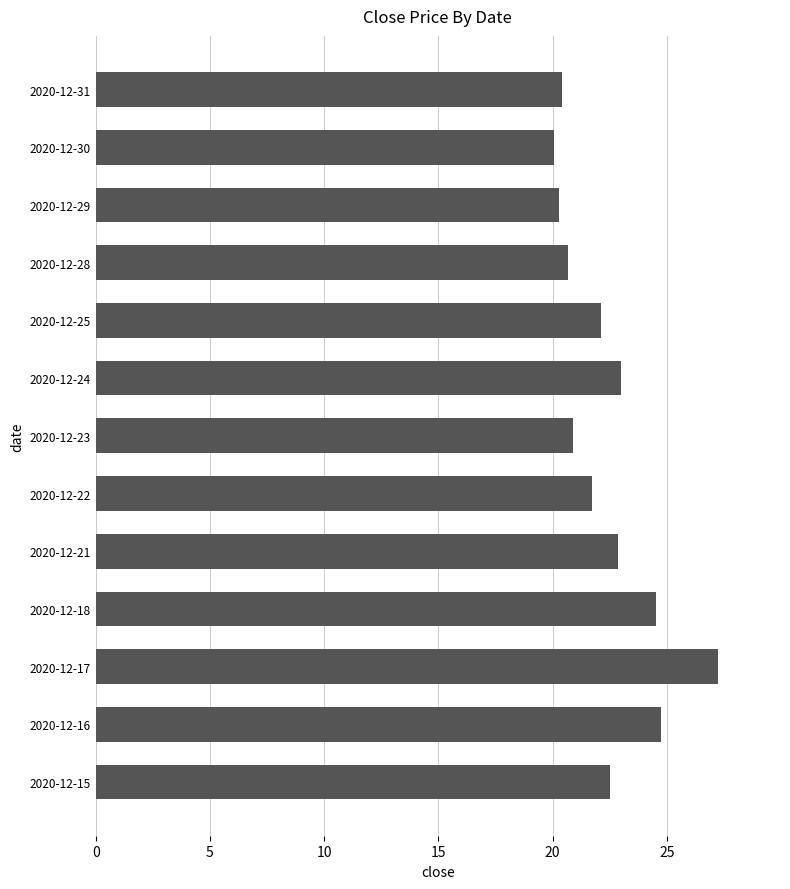

What is the sum of all values?

291.0